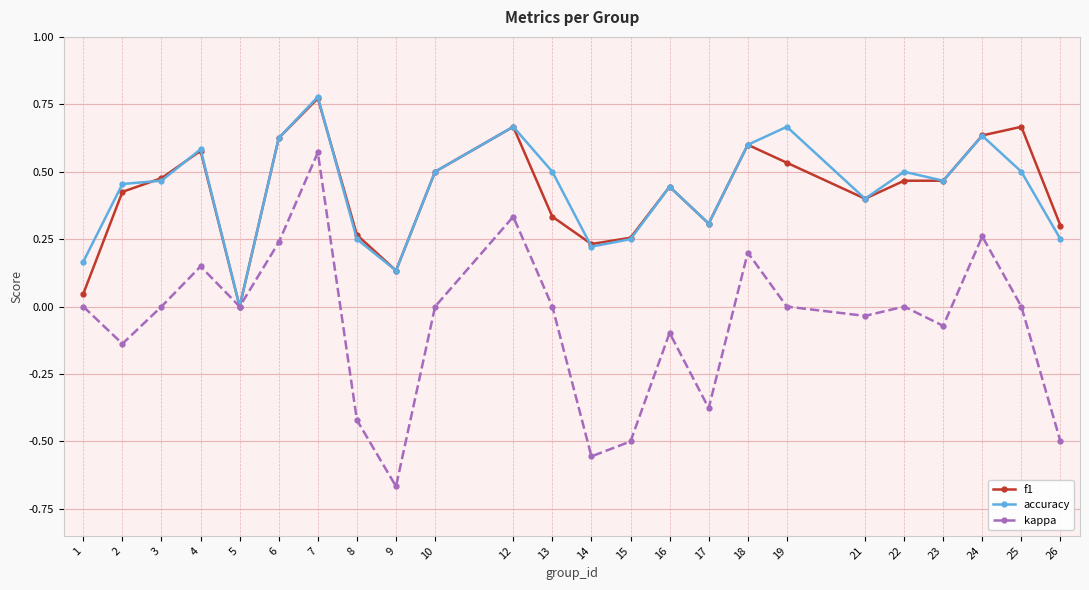

Which category has the lowest value across all series?

9